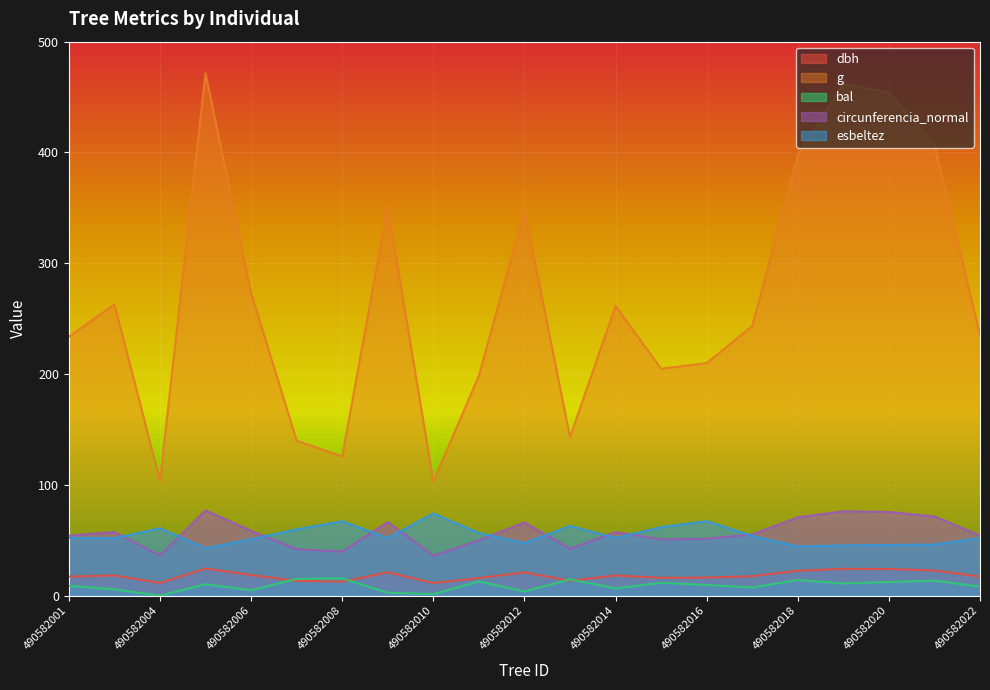

Between which two adjacent categories do dbh and bal first intersect?

490582006 and 490582007